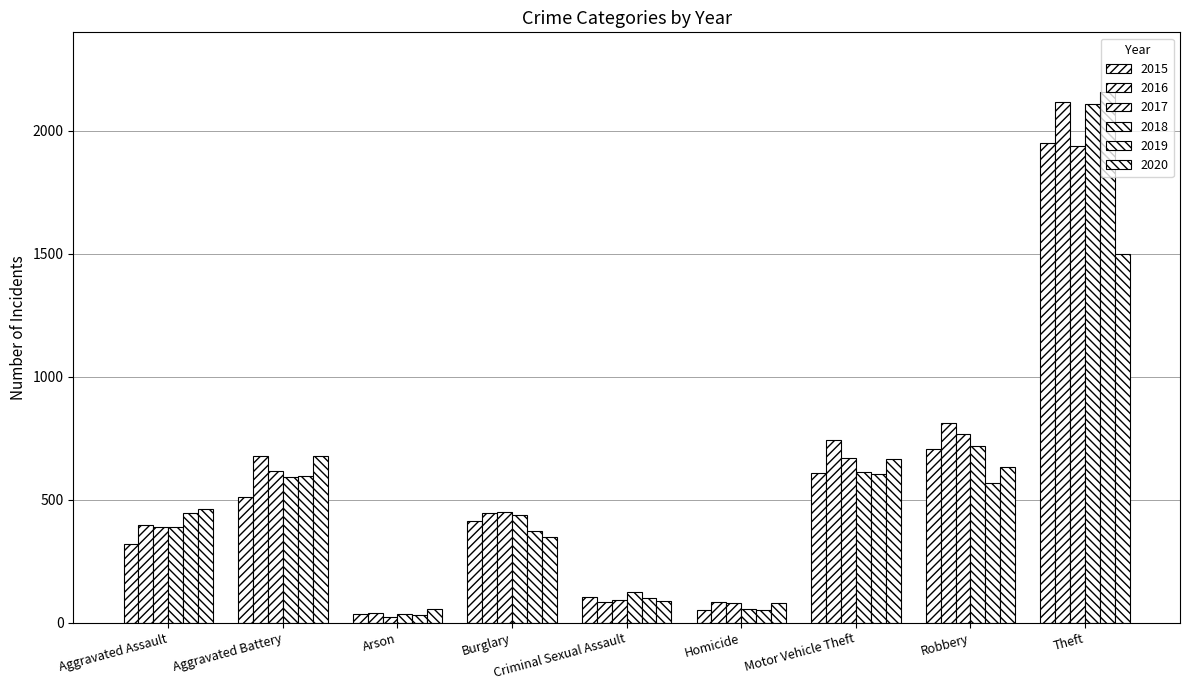

How many series are shown in this chart?

6